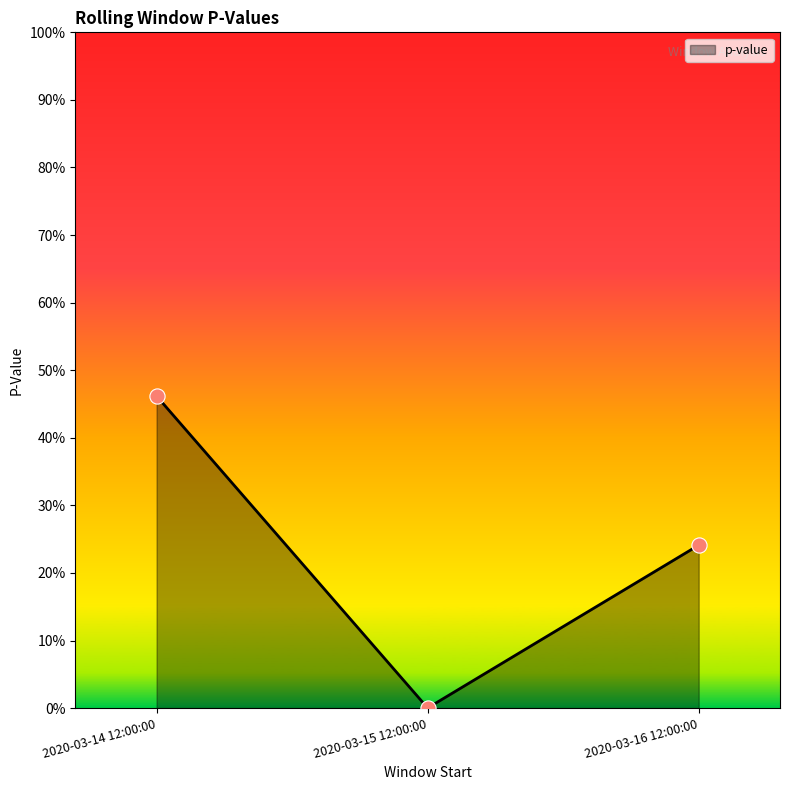

Between 2020-03-14 12:00:00 and 2020-03-16 12:00:00, which is larger?

2020-03-14 12:00:00